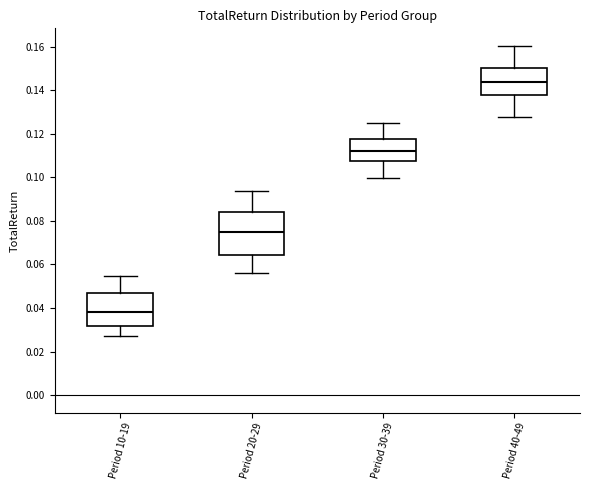

Where is the upper edge of the box for Period 40-49 on the y-axis? The values are not printed on the chart, so give them approximately, as read against the axis.

0.150